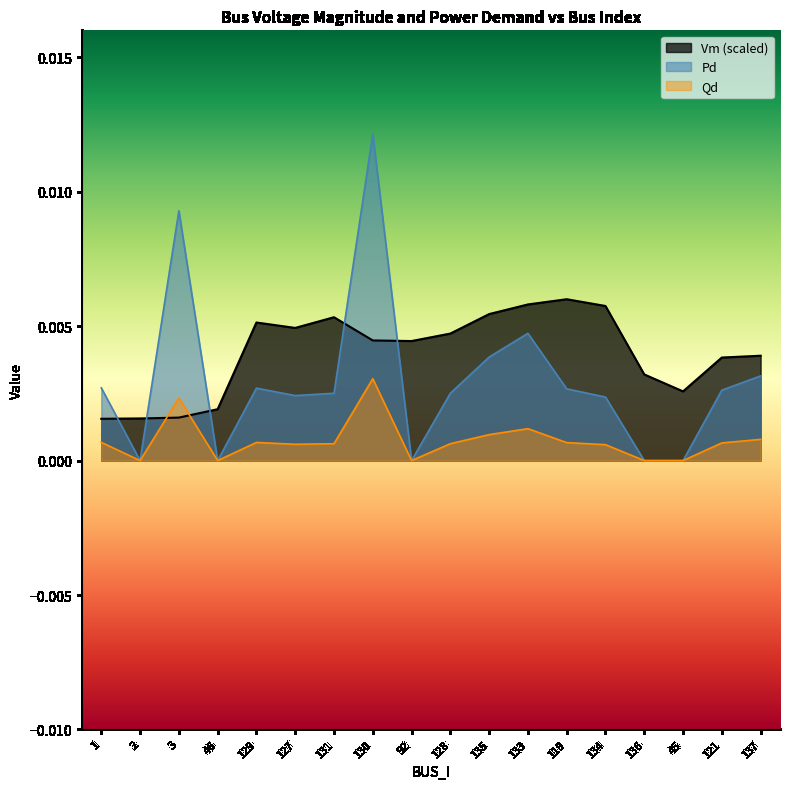

At which category is the sum across all series the highest?

130